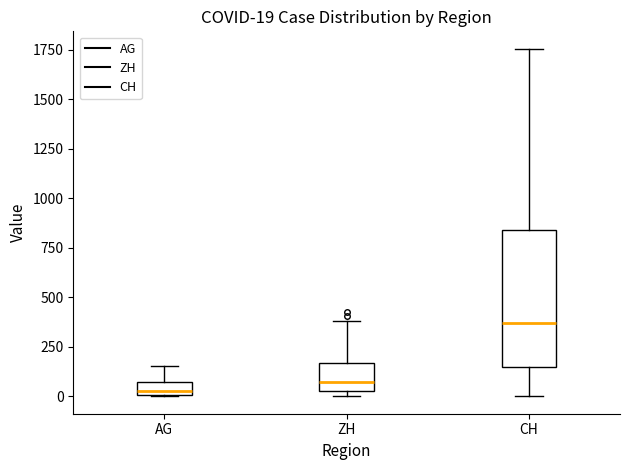

Which box is the tallest, from its lower edge to its upper edge?

CH